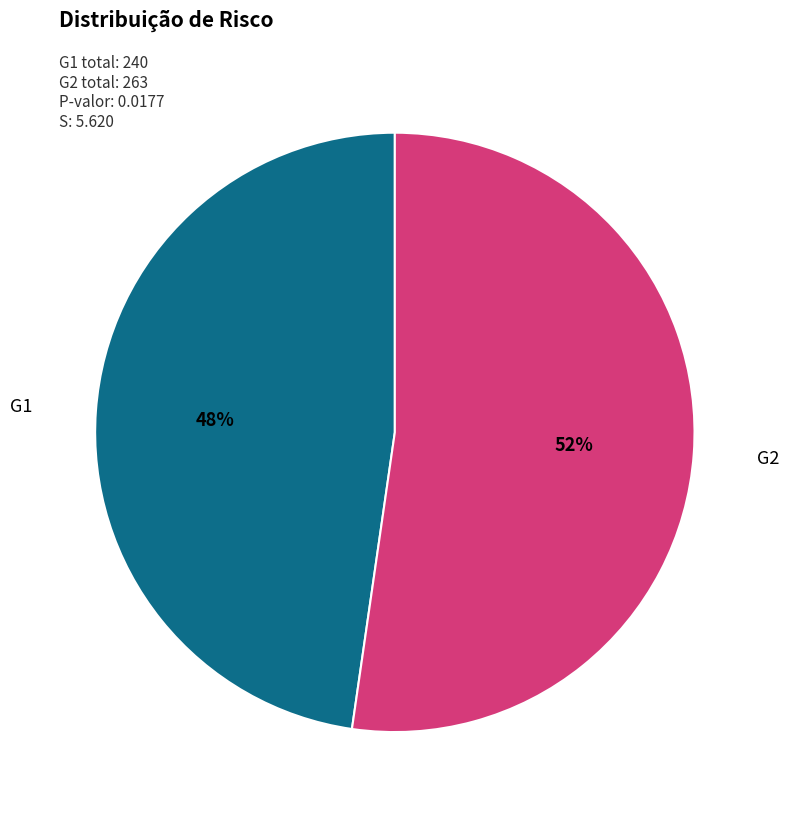

To the nearest percent, what is the average slice percentage?

50%